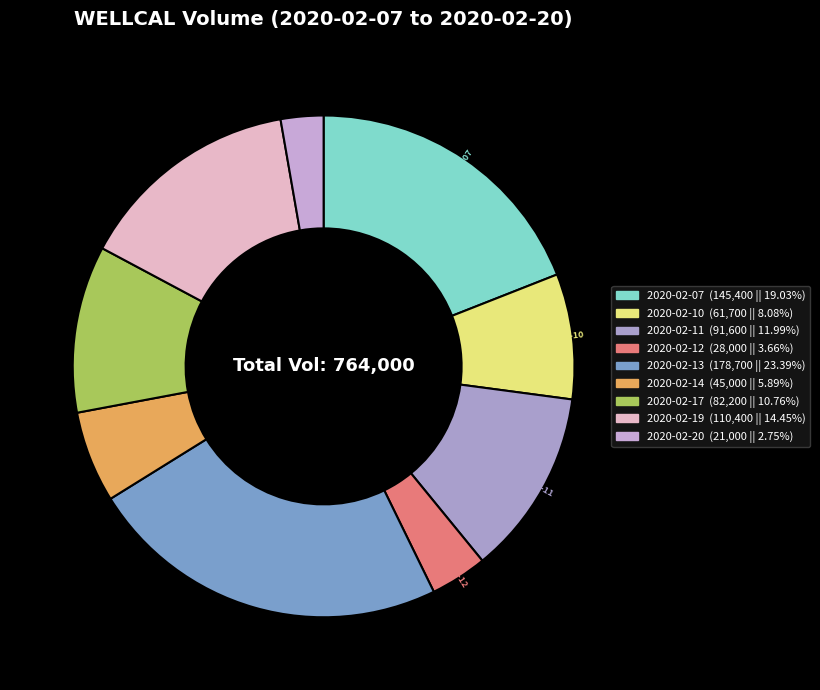

Which category has the smallest portion of the pie?

2020-02-20